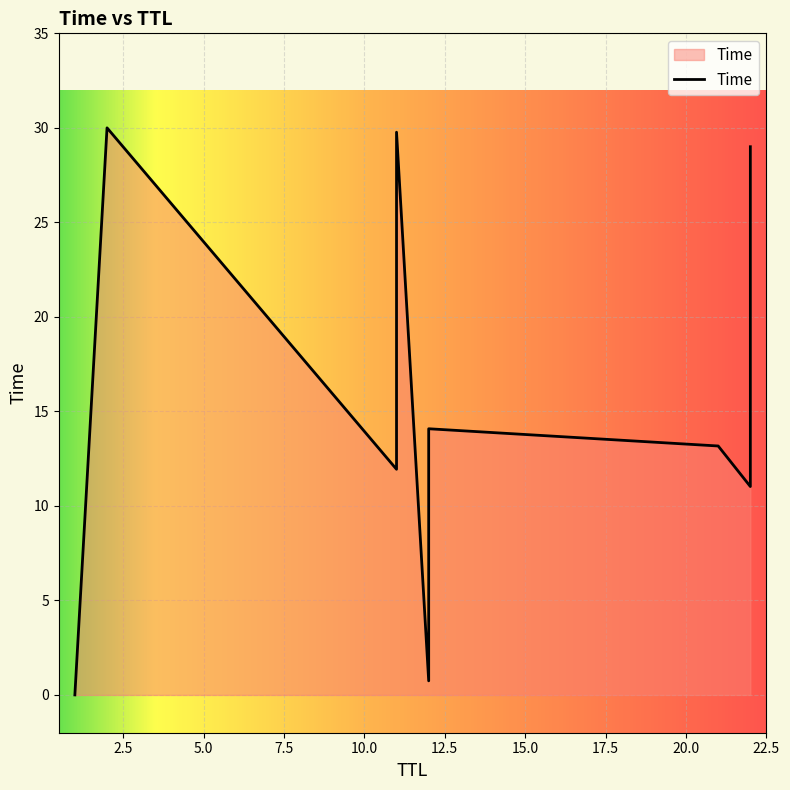

How many distinct data groups are displayed?

1